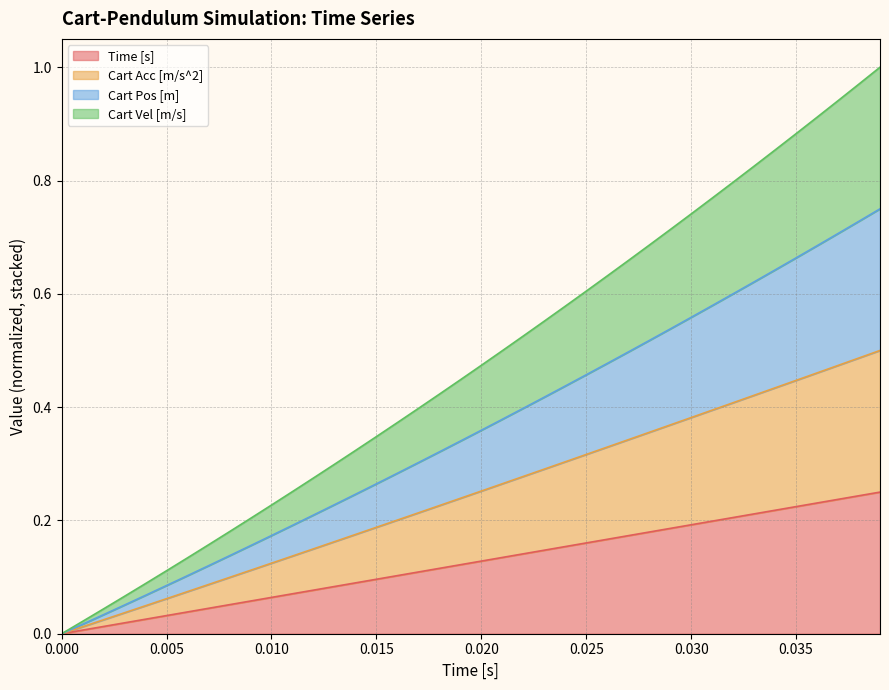

Does the chart have visible grid lines?

Yes